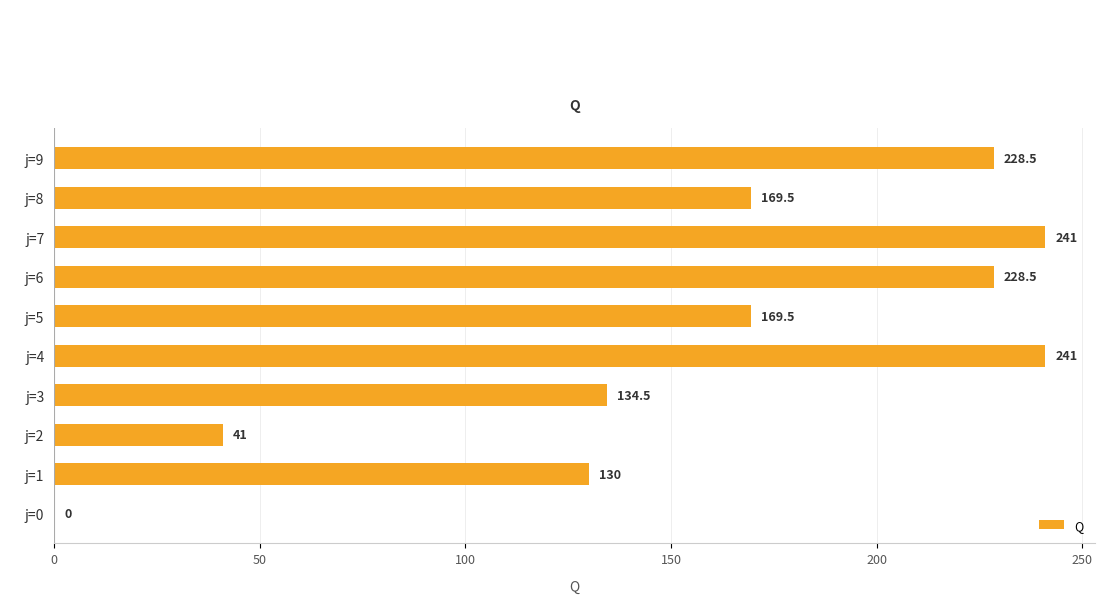

What is the ratio of the value at j=9 to the value at j=5?

1.3